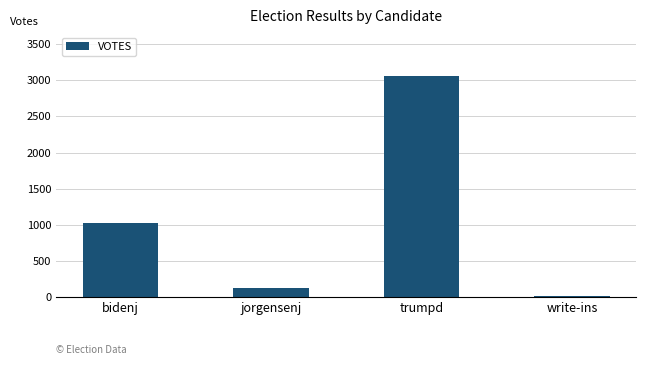

What is the change in value from bidenj to trumpd?

+2033